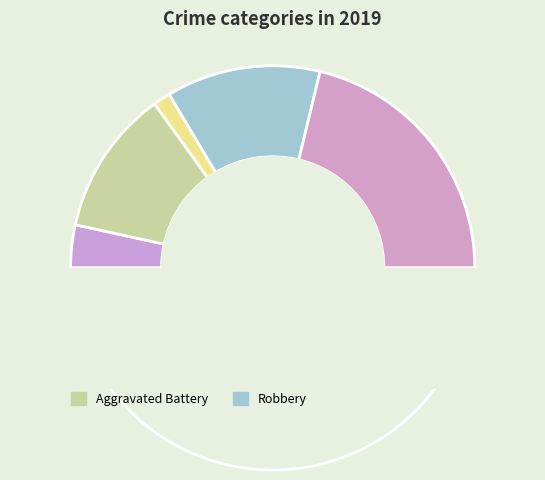

True or false: Robbery accounts for 39% of the total.

False